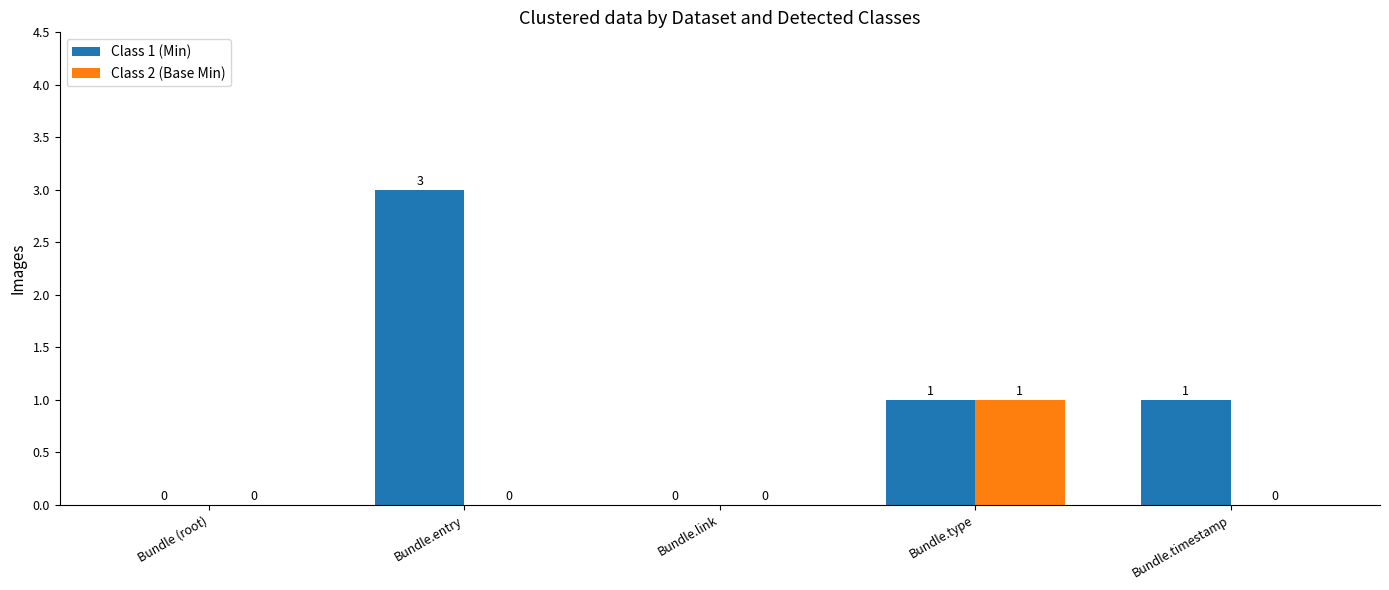

The Class 2 (Base Min) series shows 2 at Bundle.type. True or false?

False